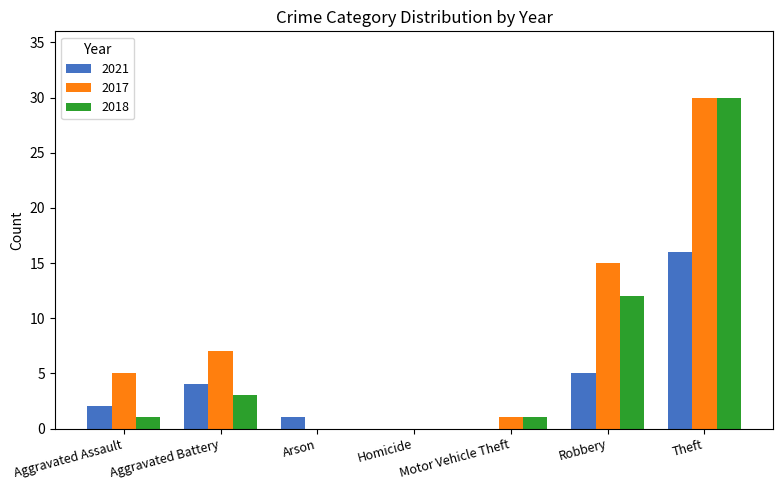

At which category is the sum across all series the highest?

Theft